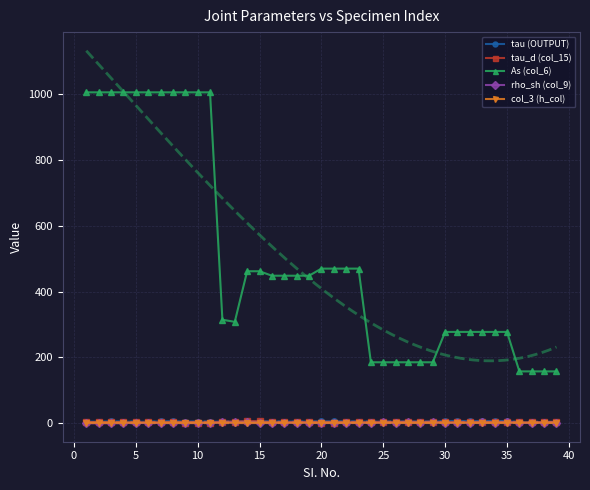

True or false: tau_d (col_15) has more than 0 interior local peaks.

True